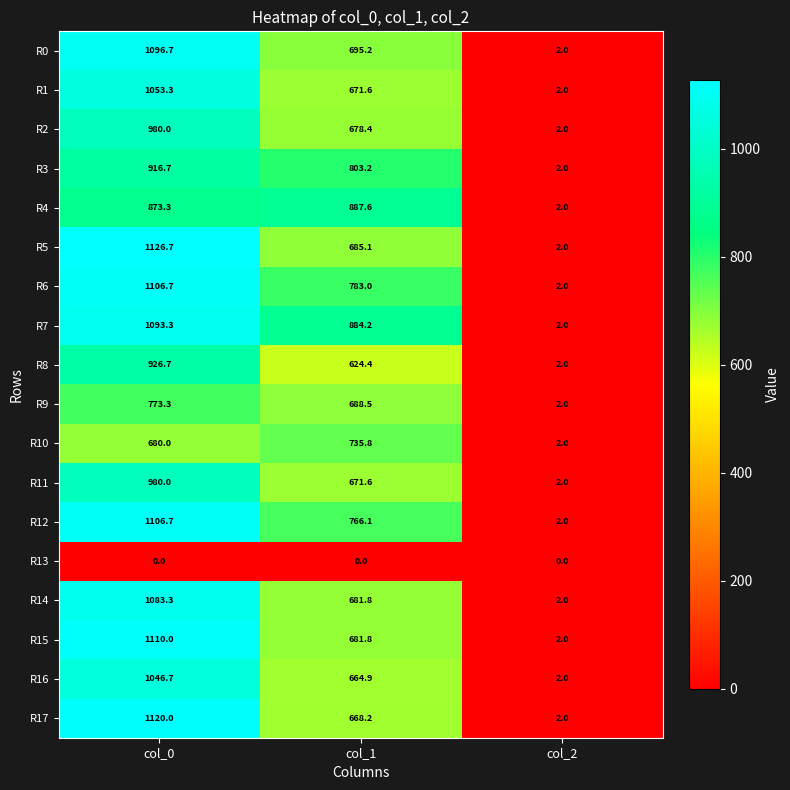

Is it true that R6 equals 0.4 at col_2?

False